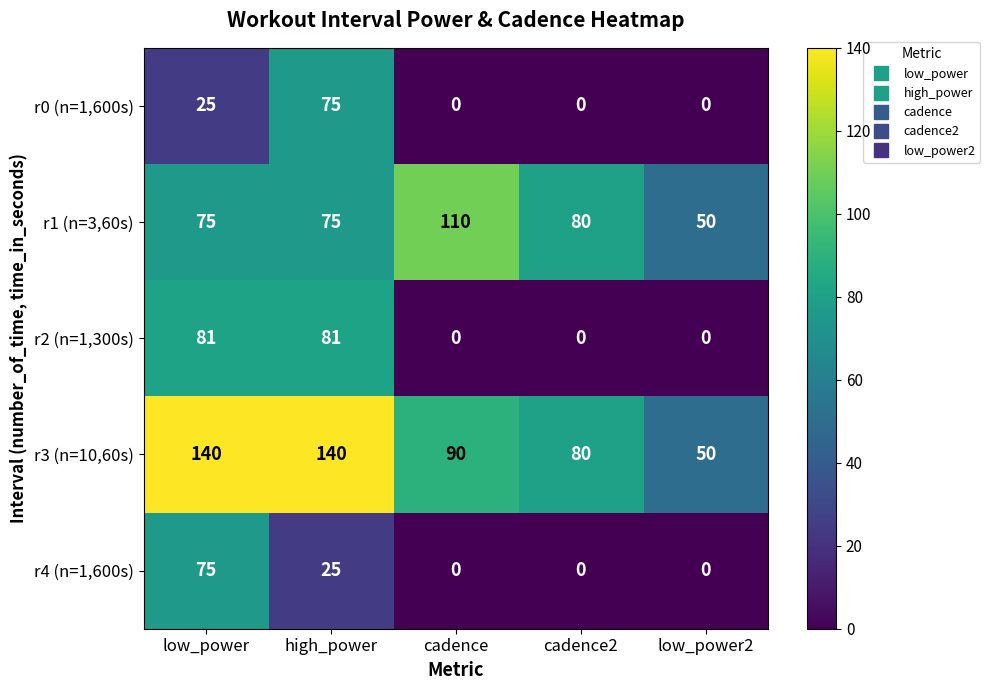

What is the sum of the r3 (n=10,60s) values at cadence and cadence2?

170